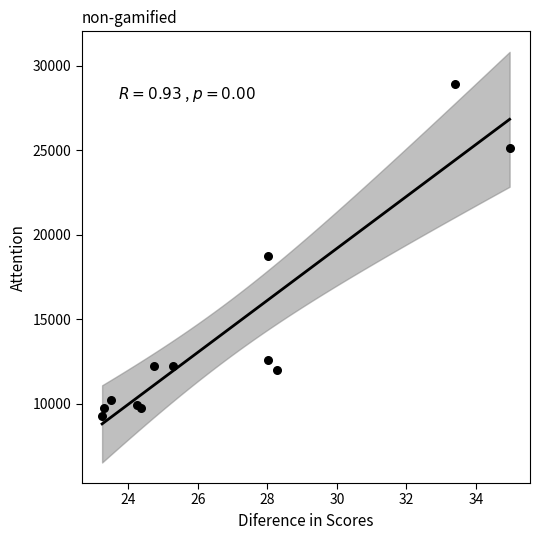

What Y value in the scatter plot is closest to 19084?

18744